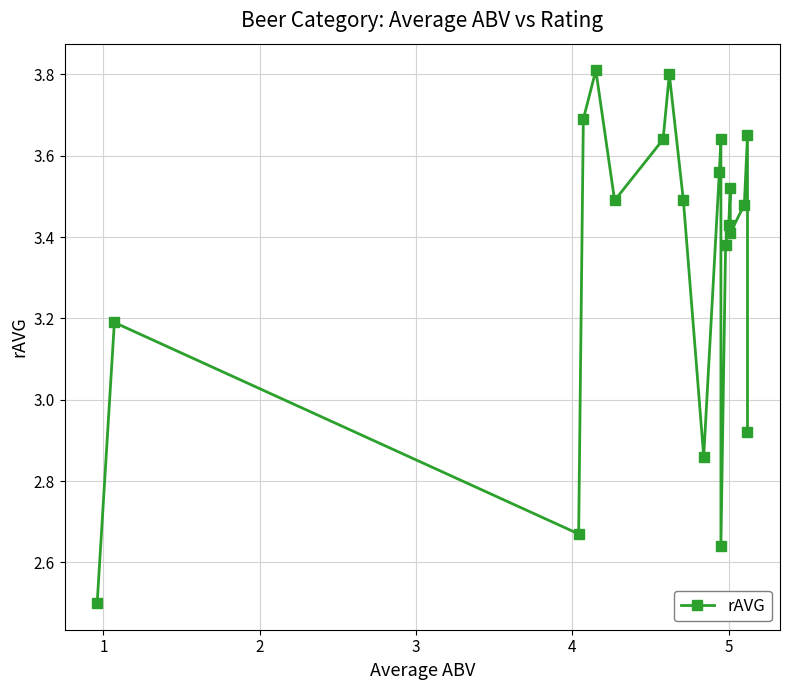

What is the sum of all values?

66.8